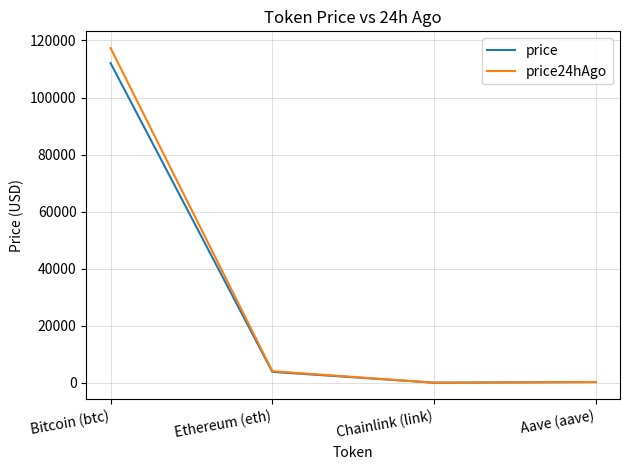

At which category does price24hAgo reach its first local valley?

Chainlink (link)